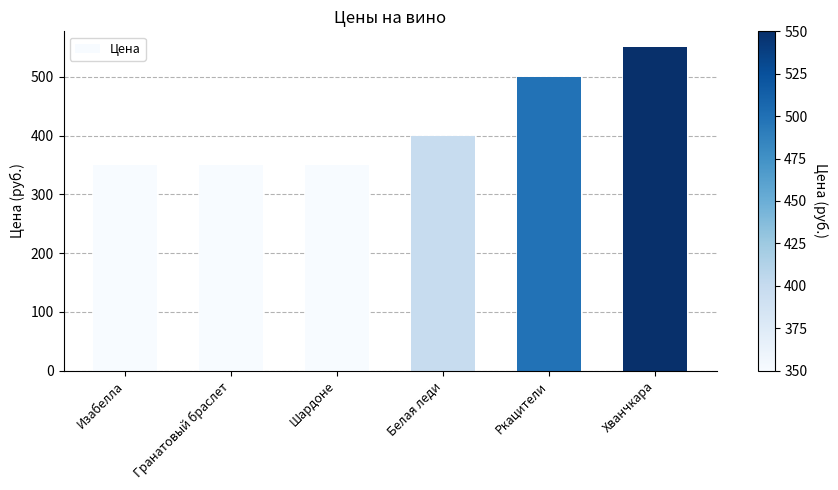

Read the value at Белая леди.

399